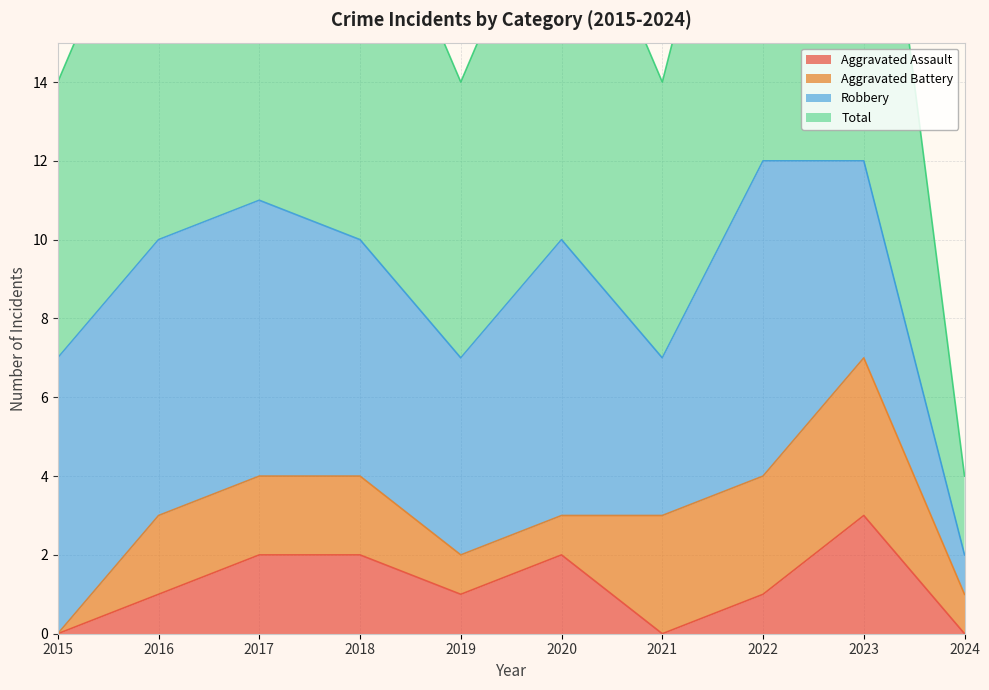

What is the spread (max minus min) of values at 2015?

7